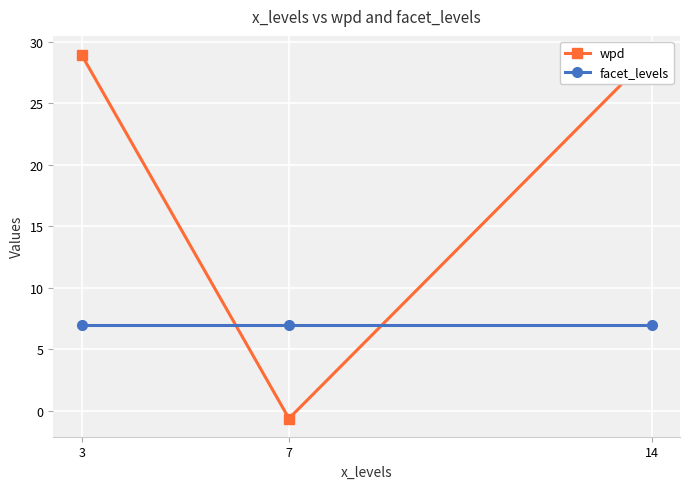

Is it true that facet_levels equals 2.8 at 14?

False